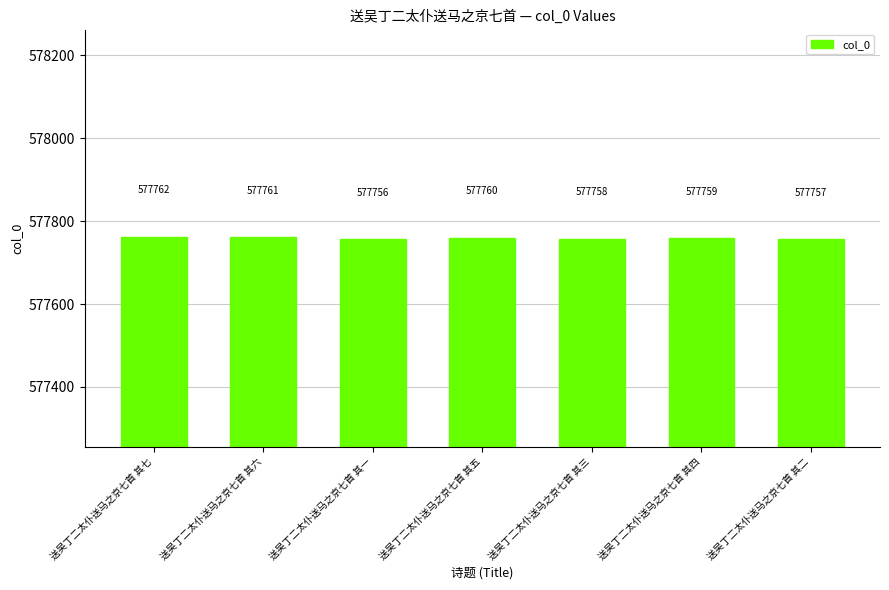

What is the change in value from 送吴丁二太仆送马之京七首 其六 to 送吴丁二太仆送马之京七首 其三?

-3